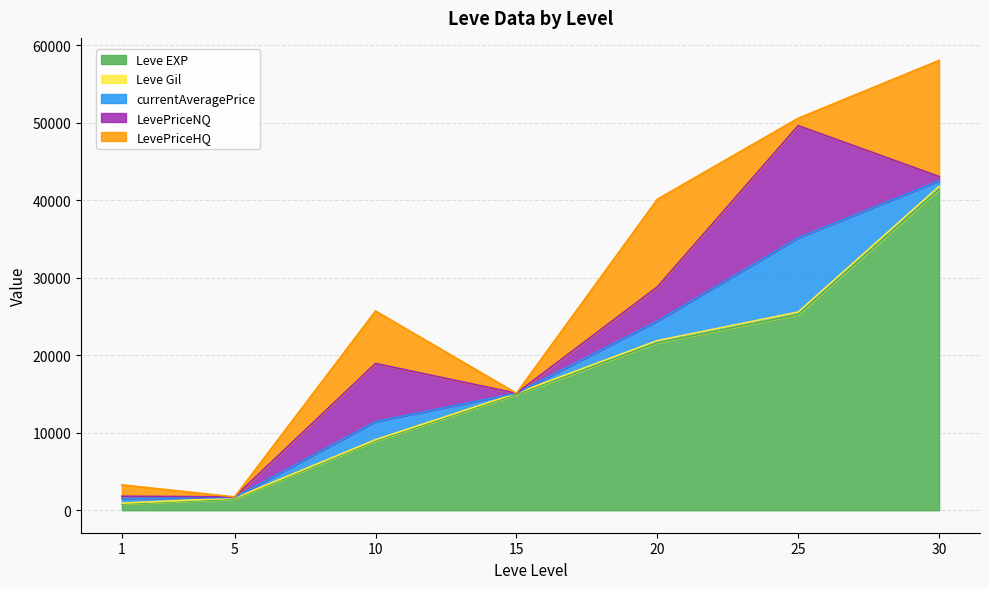

At which category does LevePriceHQ reach its first local peak?

10